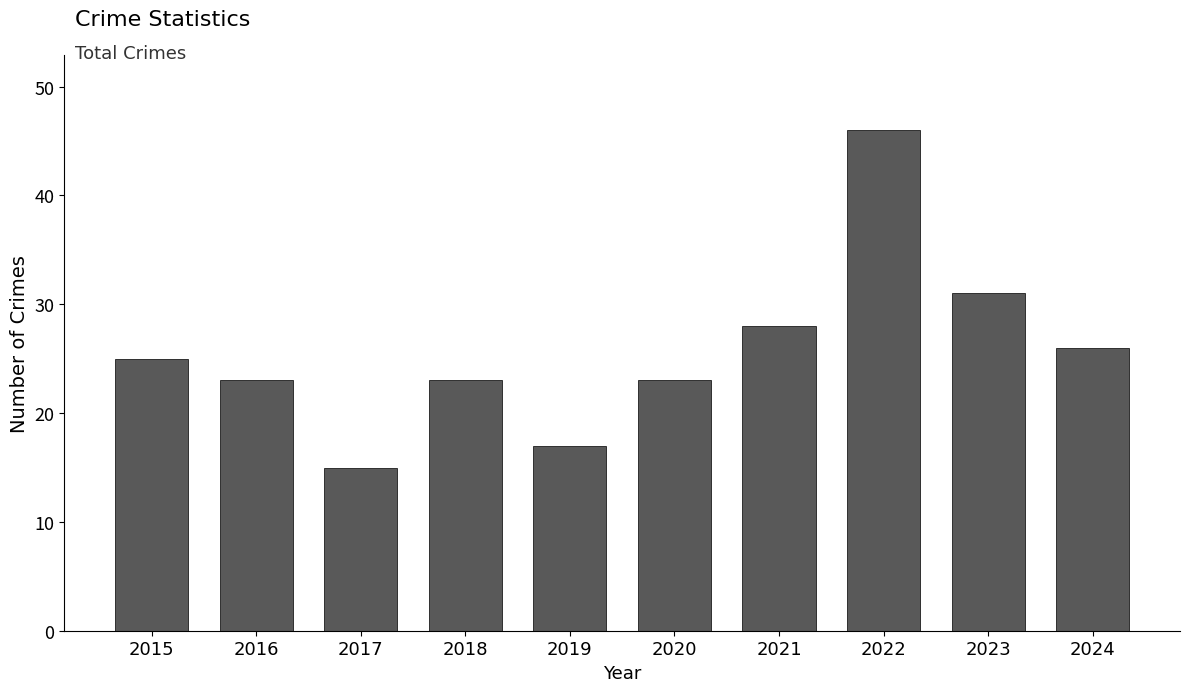

At which label is the value closest to 30?

2023